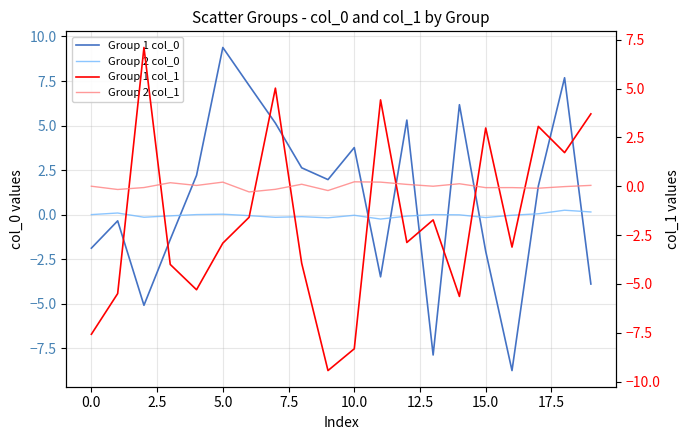

Does the chart display data point markers on the line(s)?

No